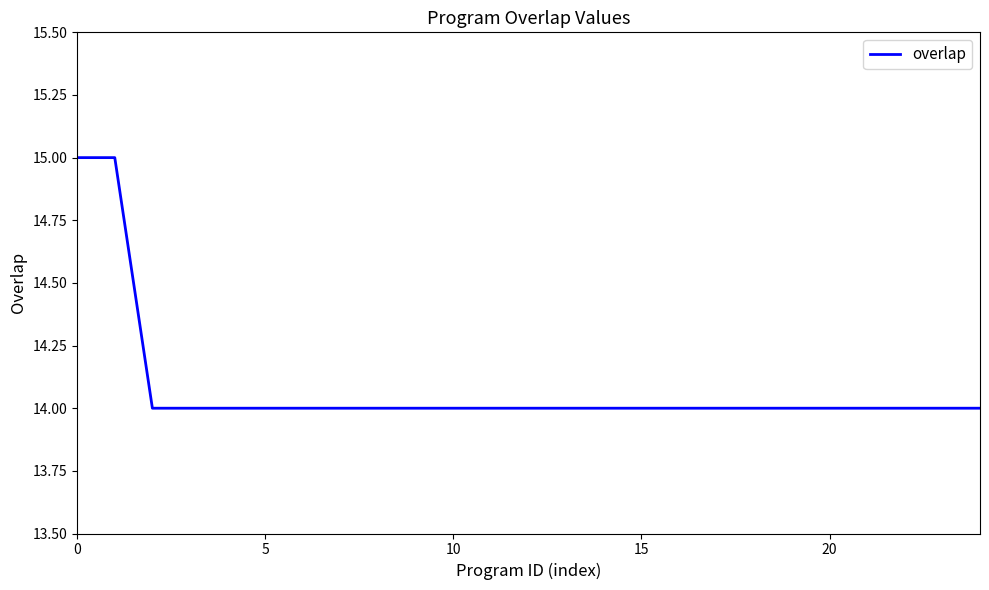

What is the smallest value displayed?

14